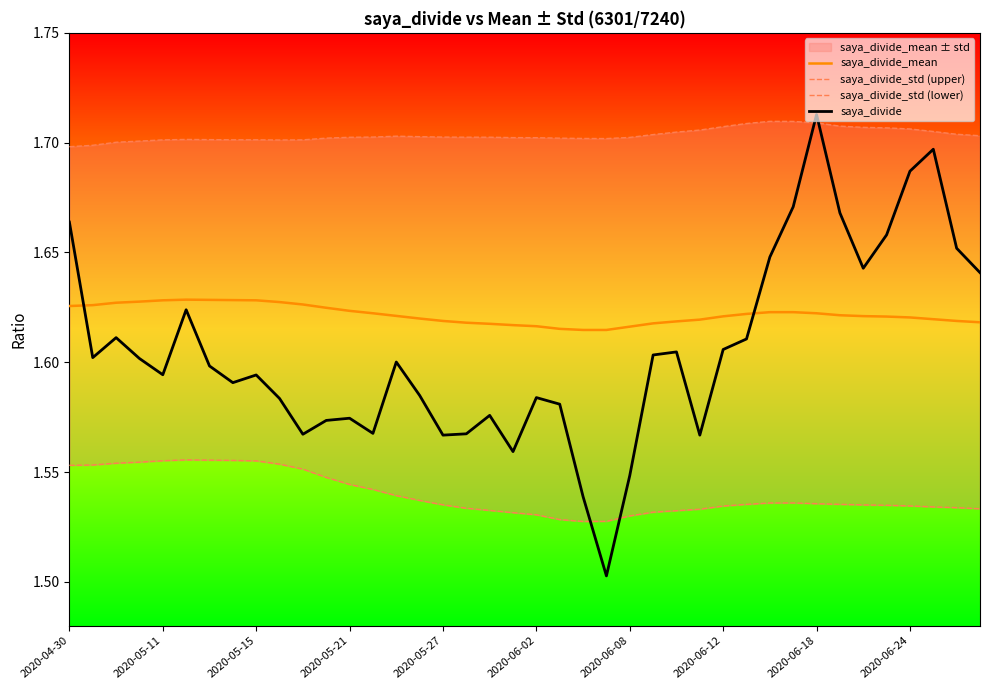

What is the sum of all saya_divide_std (lower) values?

61.6